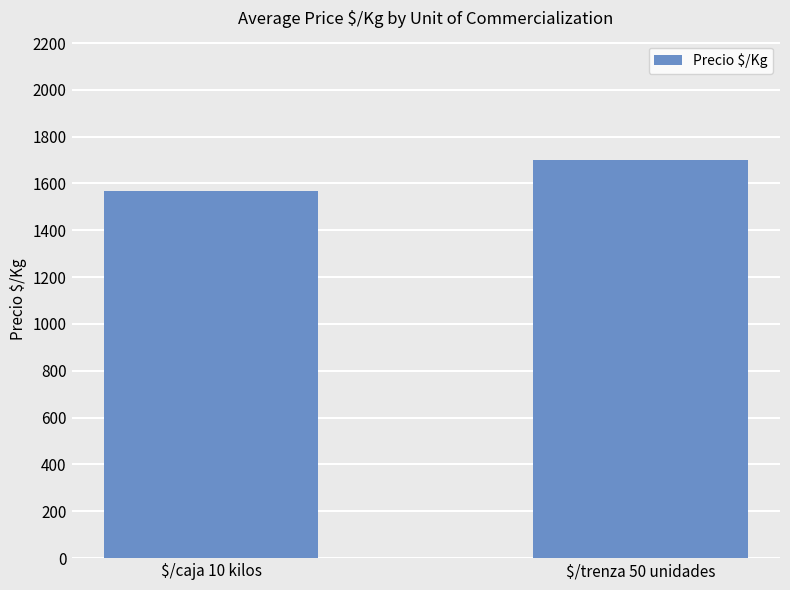

What is the sum of all values?

3269